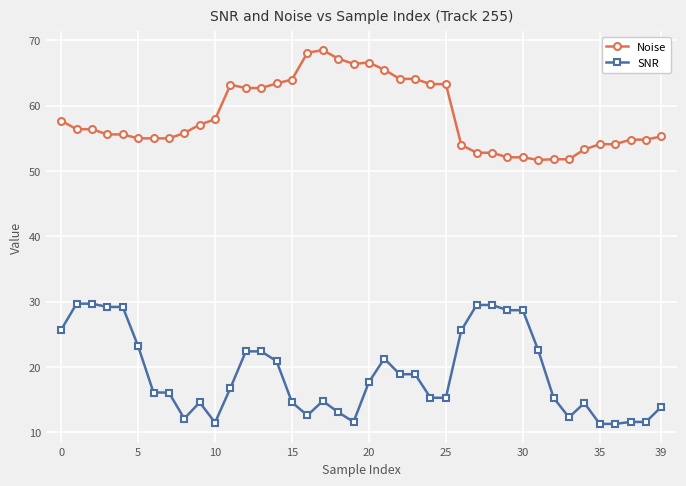

What is the lowest value of the Noise series?

51.7